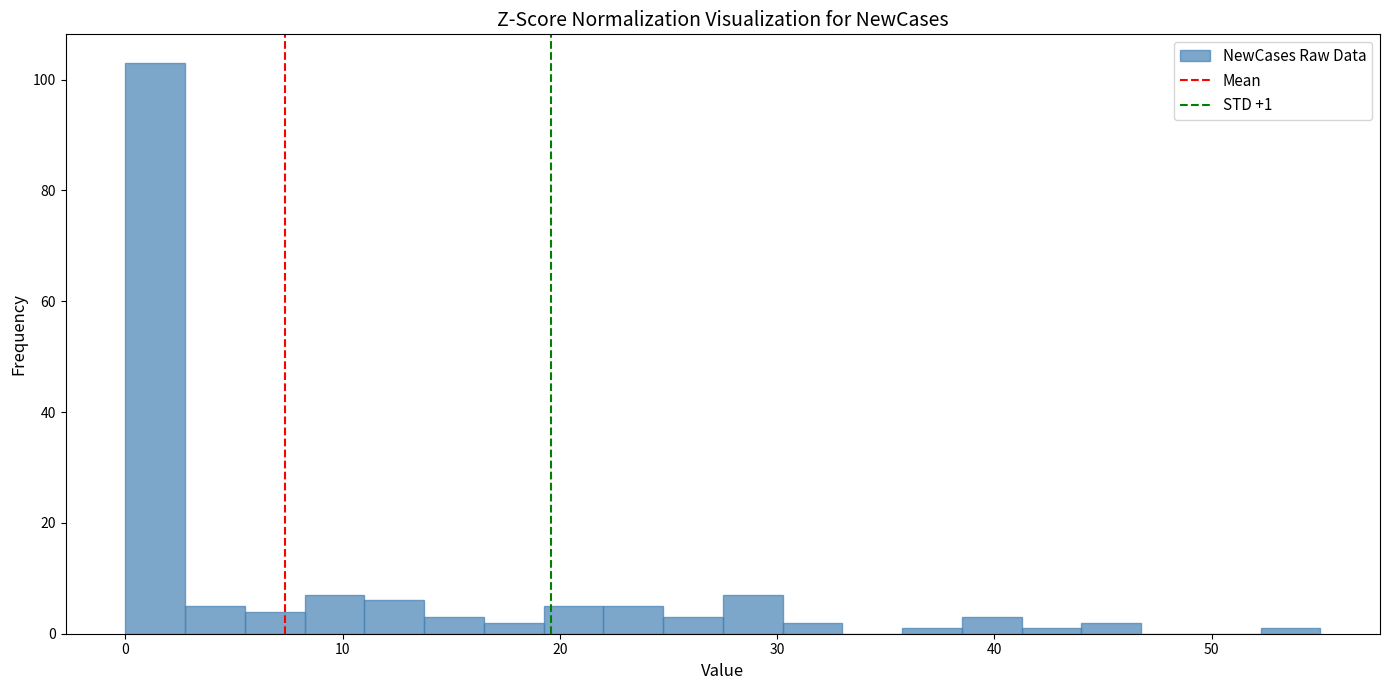

Around what value on the x-axis is the tallest bar? Give the approximate position of its centre, as read against the axis.

1